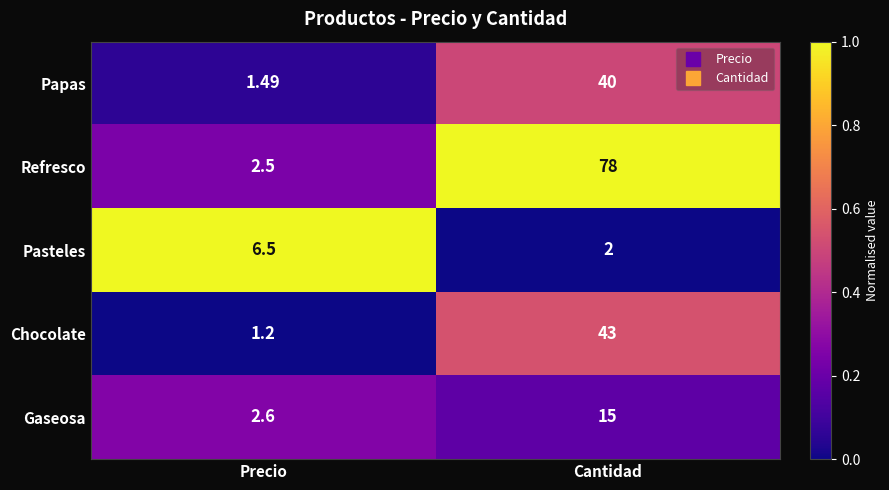

At which label is Pasteles closest to 4?

Cantidad